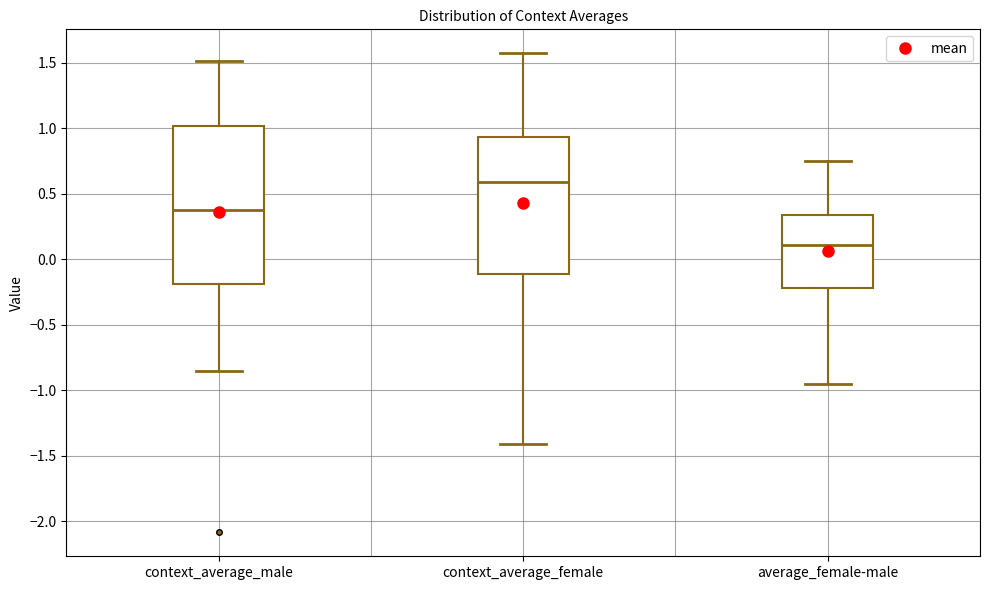

Which box has the lowest median line?

average_female-male